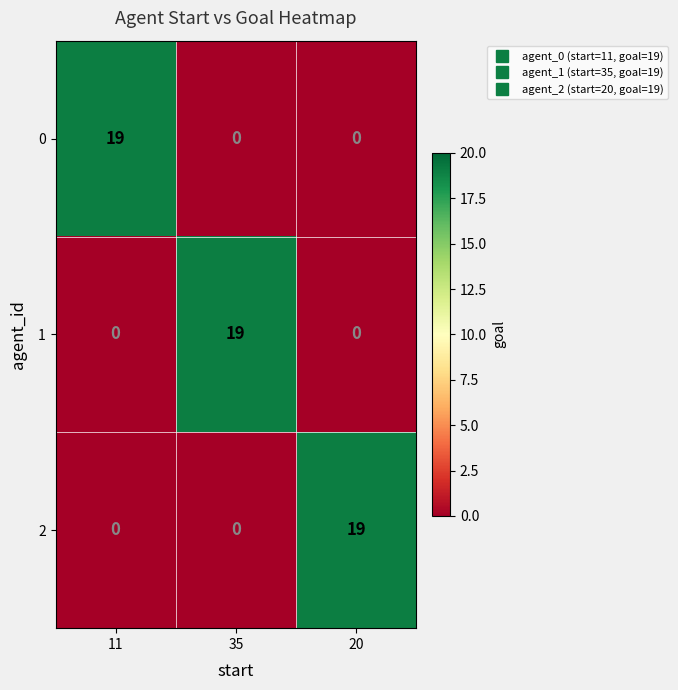

What is the total value across all series at 20?

19